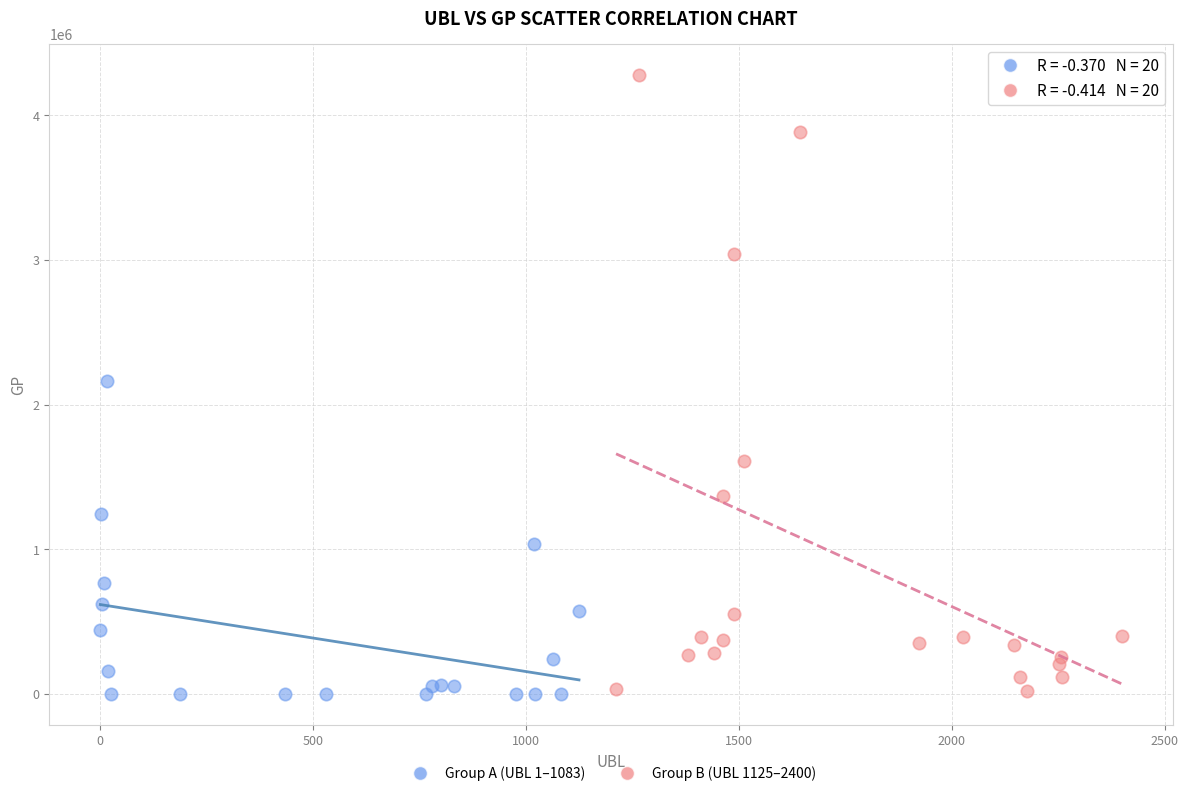

Which series has the widest spread of Y values?

Group B (UBL 1125–2400)